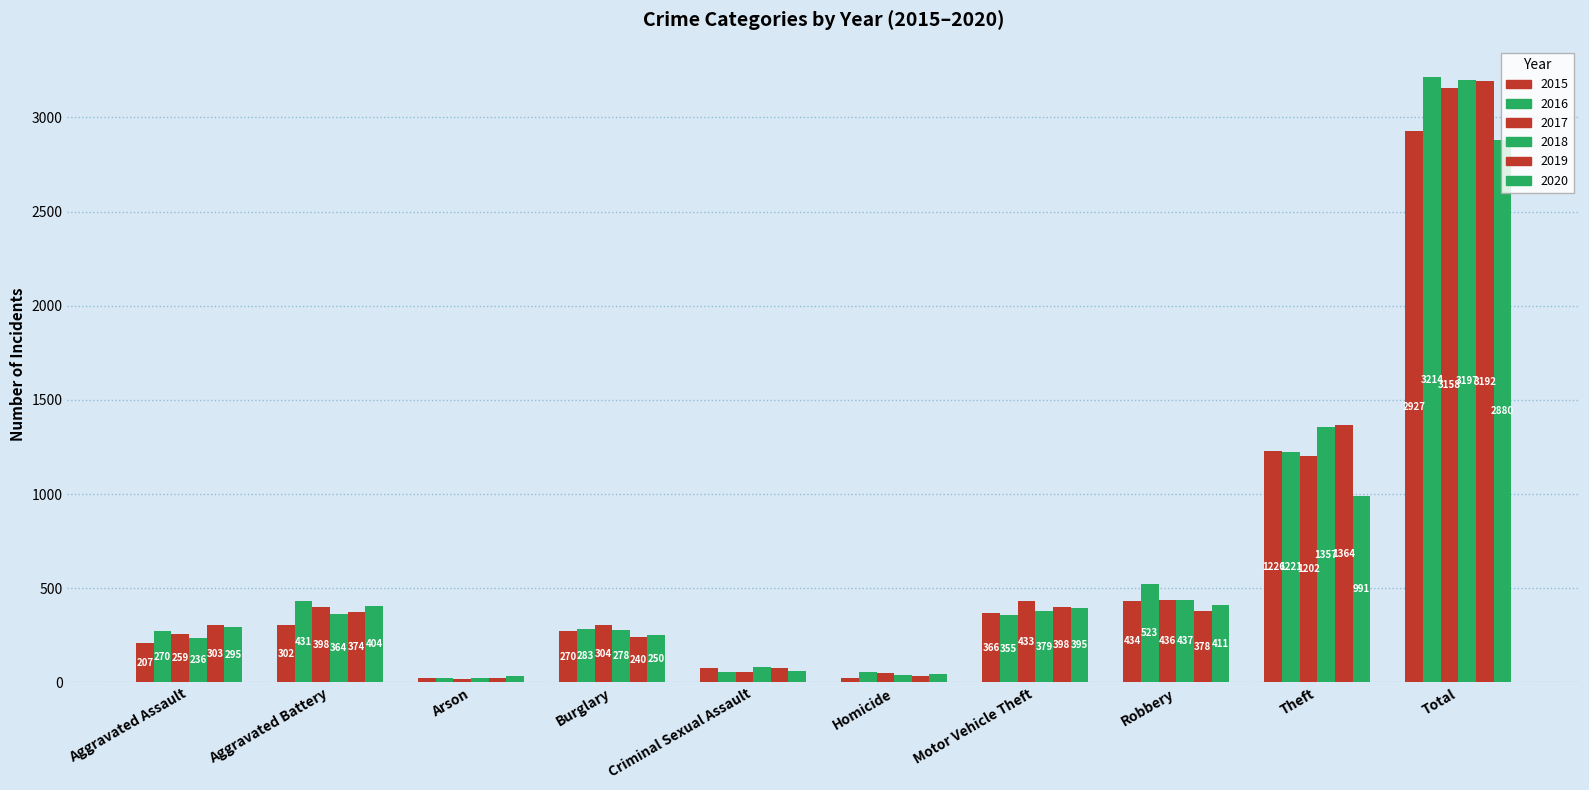

How many distinct data groups are displayed?

6